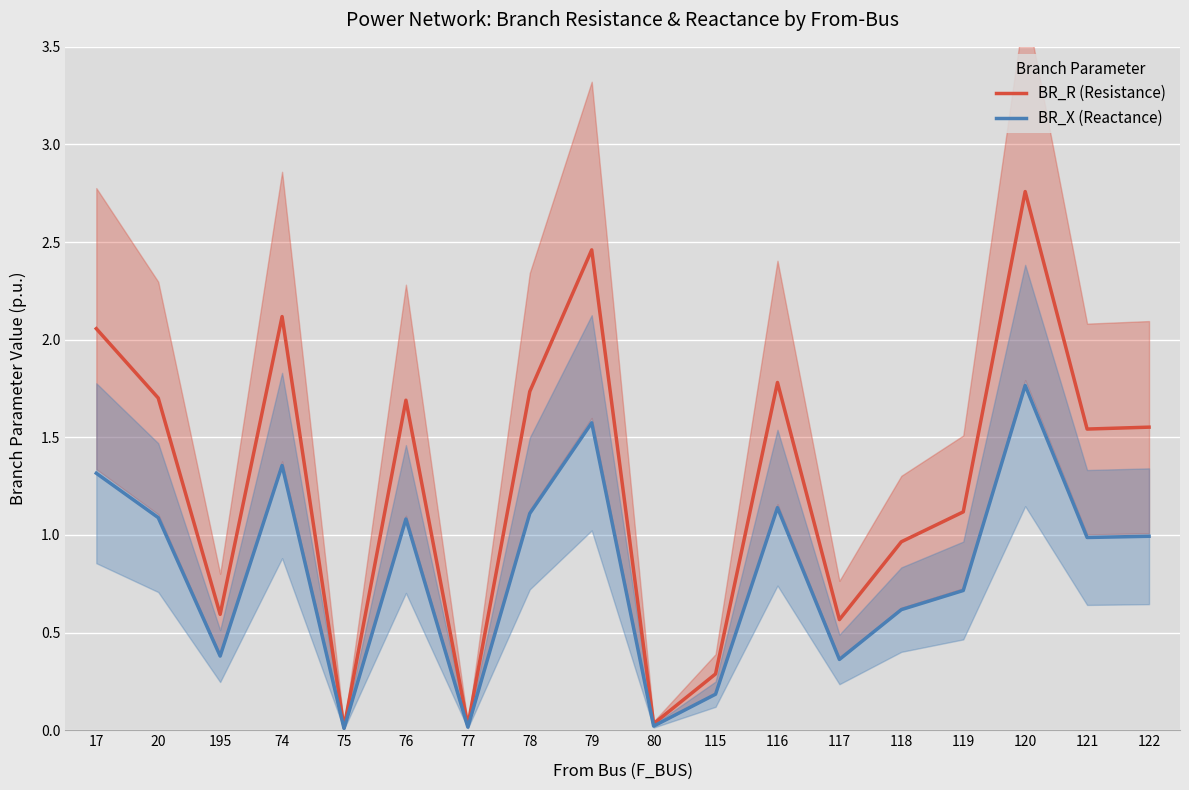

How many lines are shown in the chart?

2